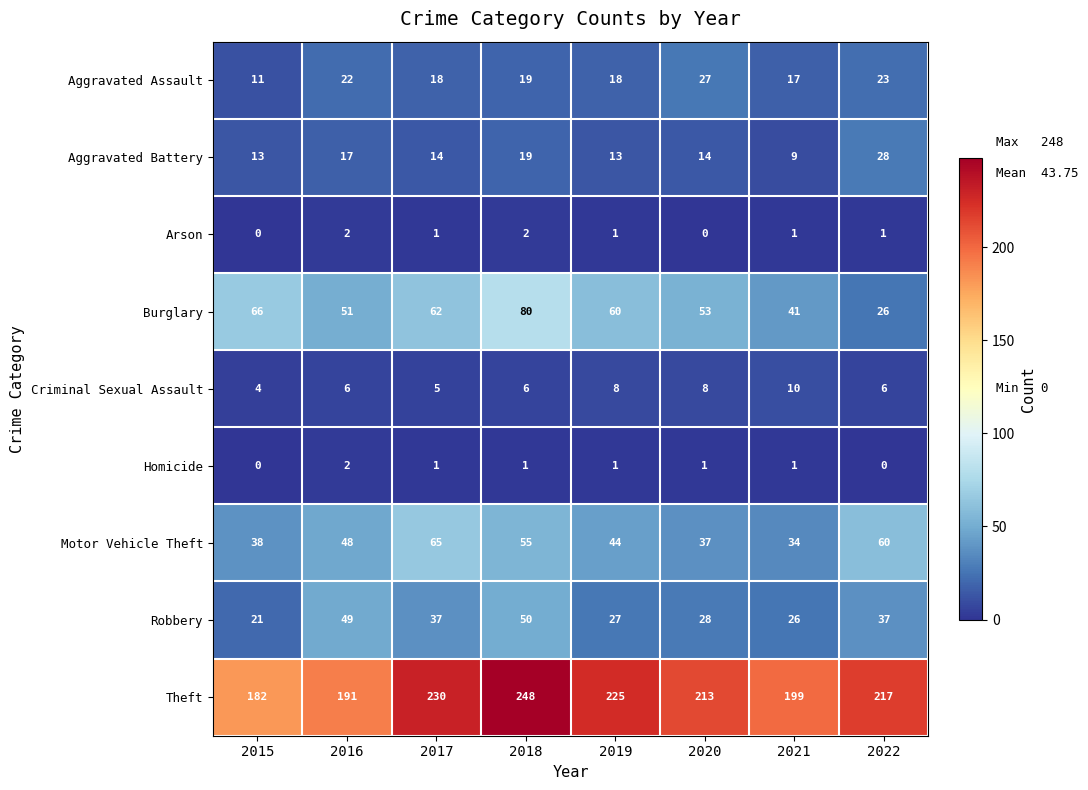

What is the difference between the maximum and minimum values in the Aggravated Battery series?

19